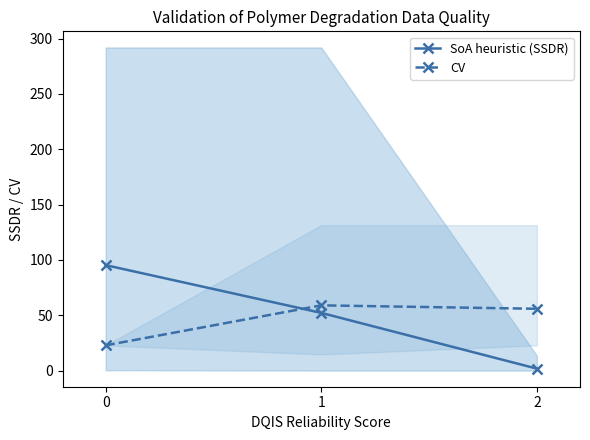

Which series has the widest spread of values?

SoA heuristic (SSDR)